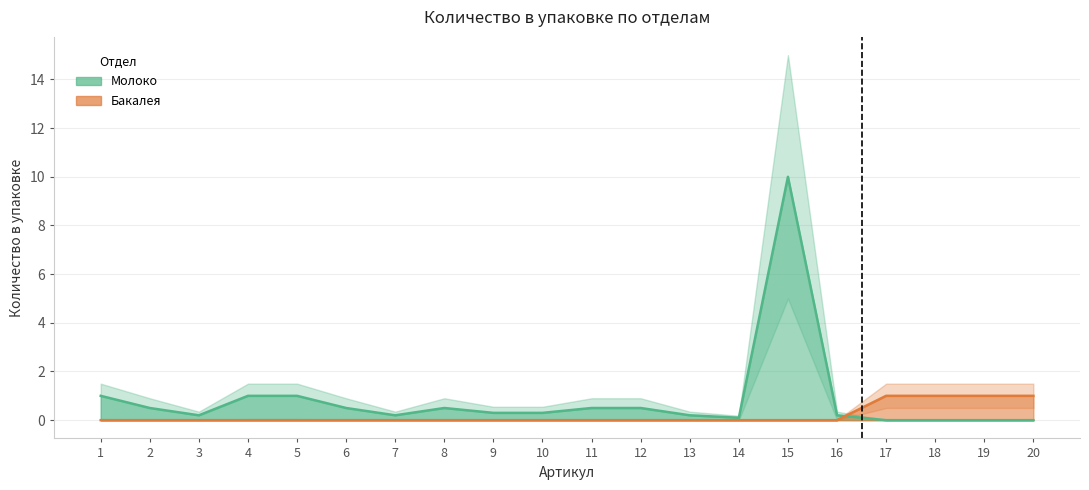

Does the chart display data point markers on the line(s)?

No